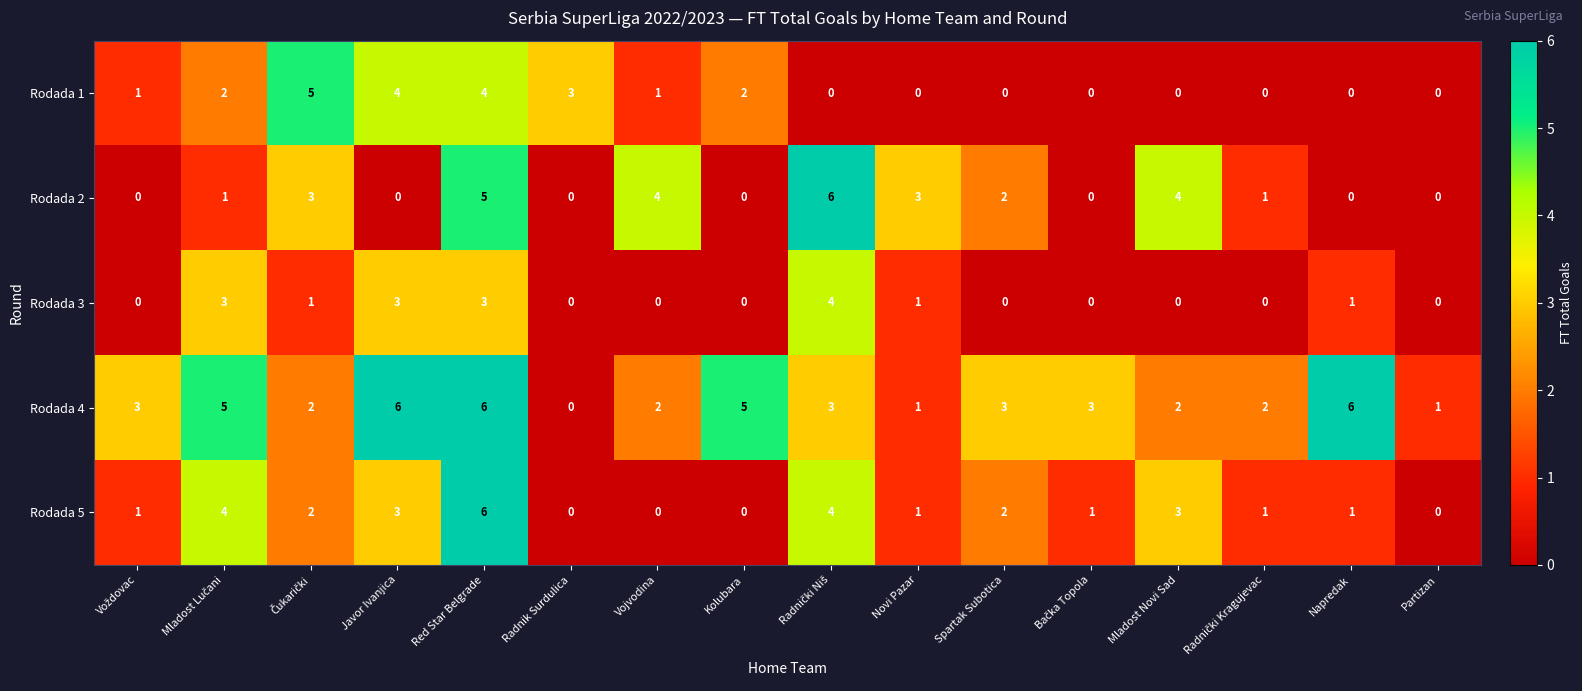

What is the sum of all Rodada 5 values?

29